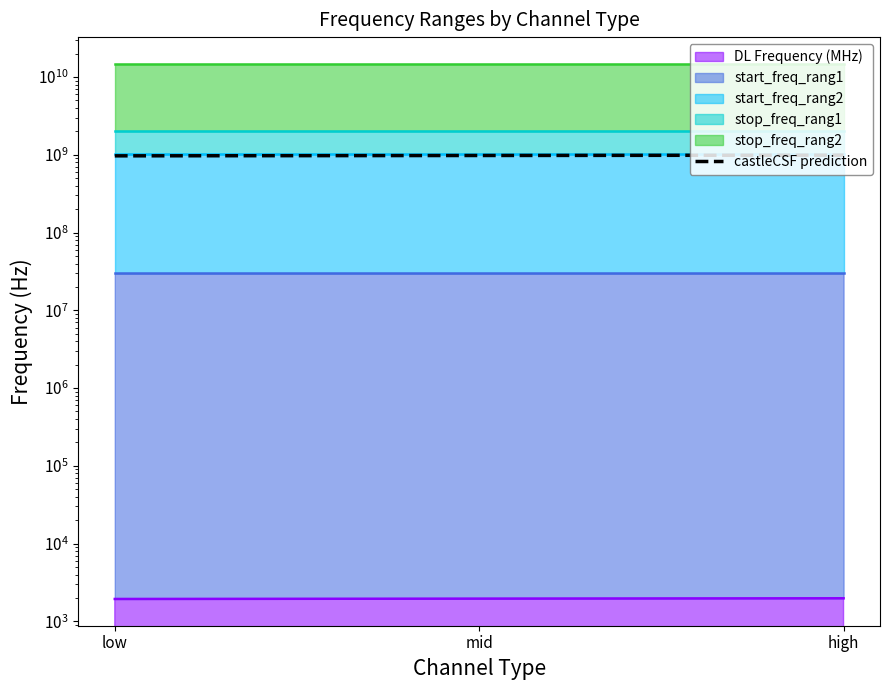

What is the difference between the second highest and minimum values?

10000000